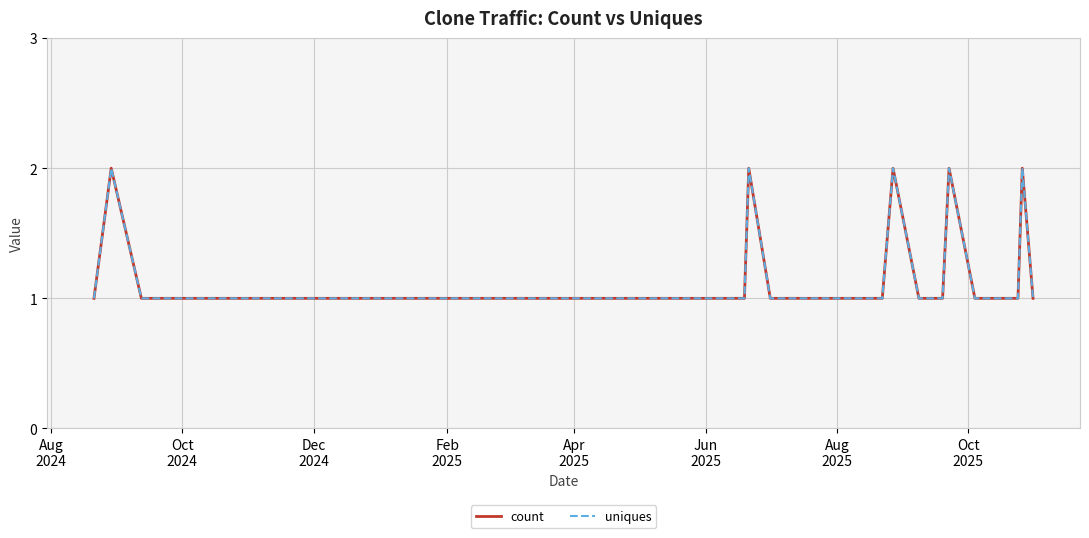

Rank the series by their maximum value, from highest to lowest.

count, uniques